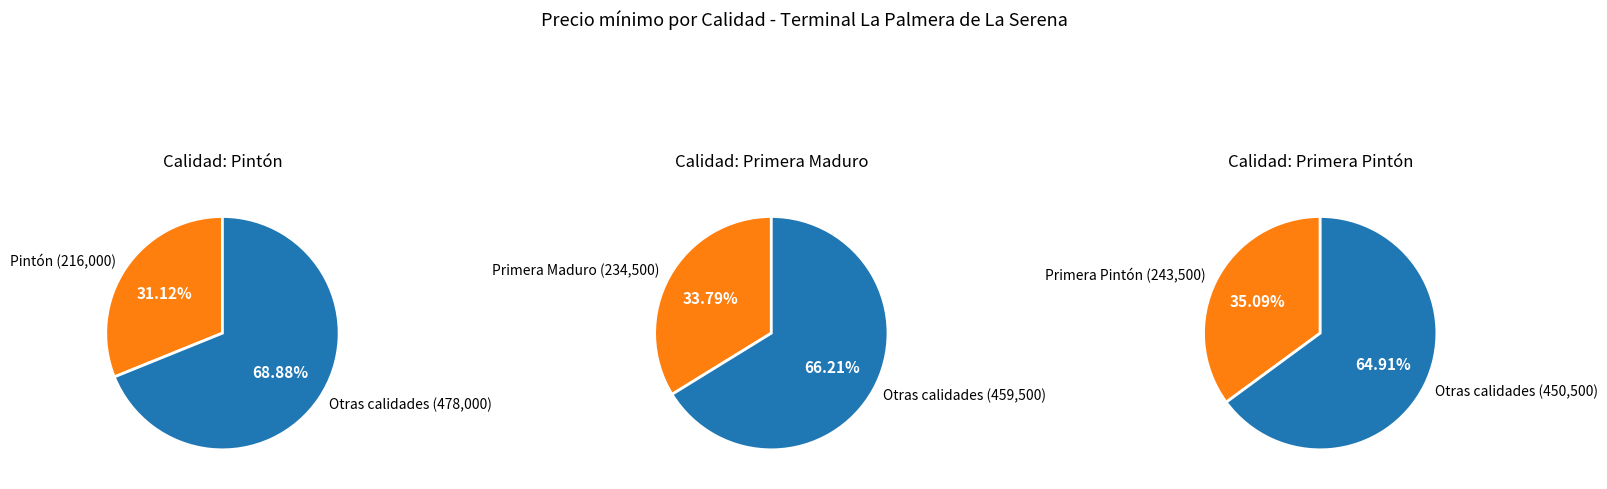

What percentage is the Pintón slice, to the nearest percent?

31%